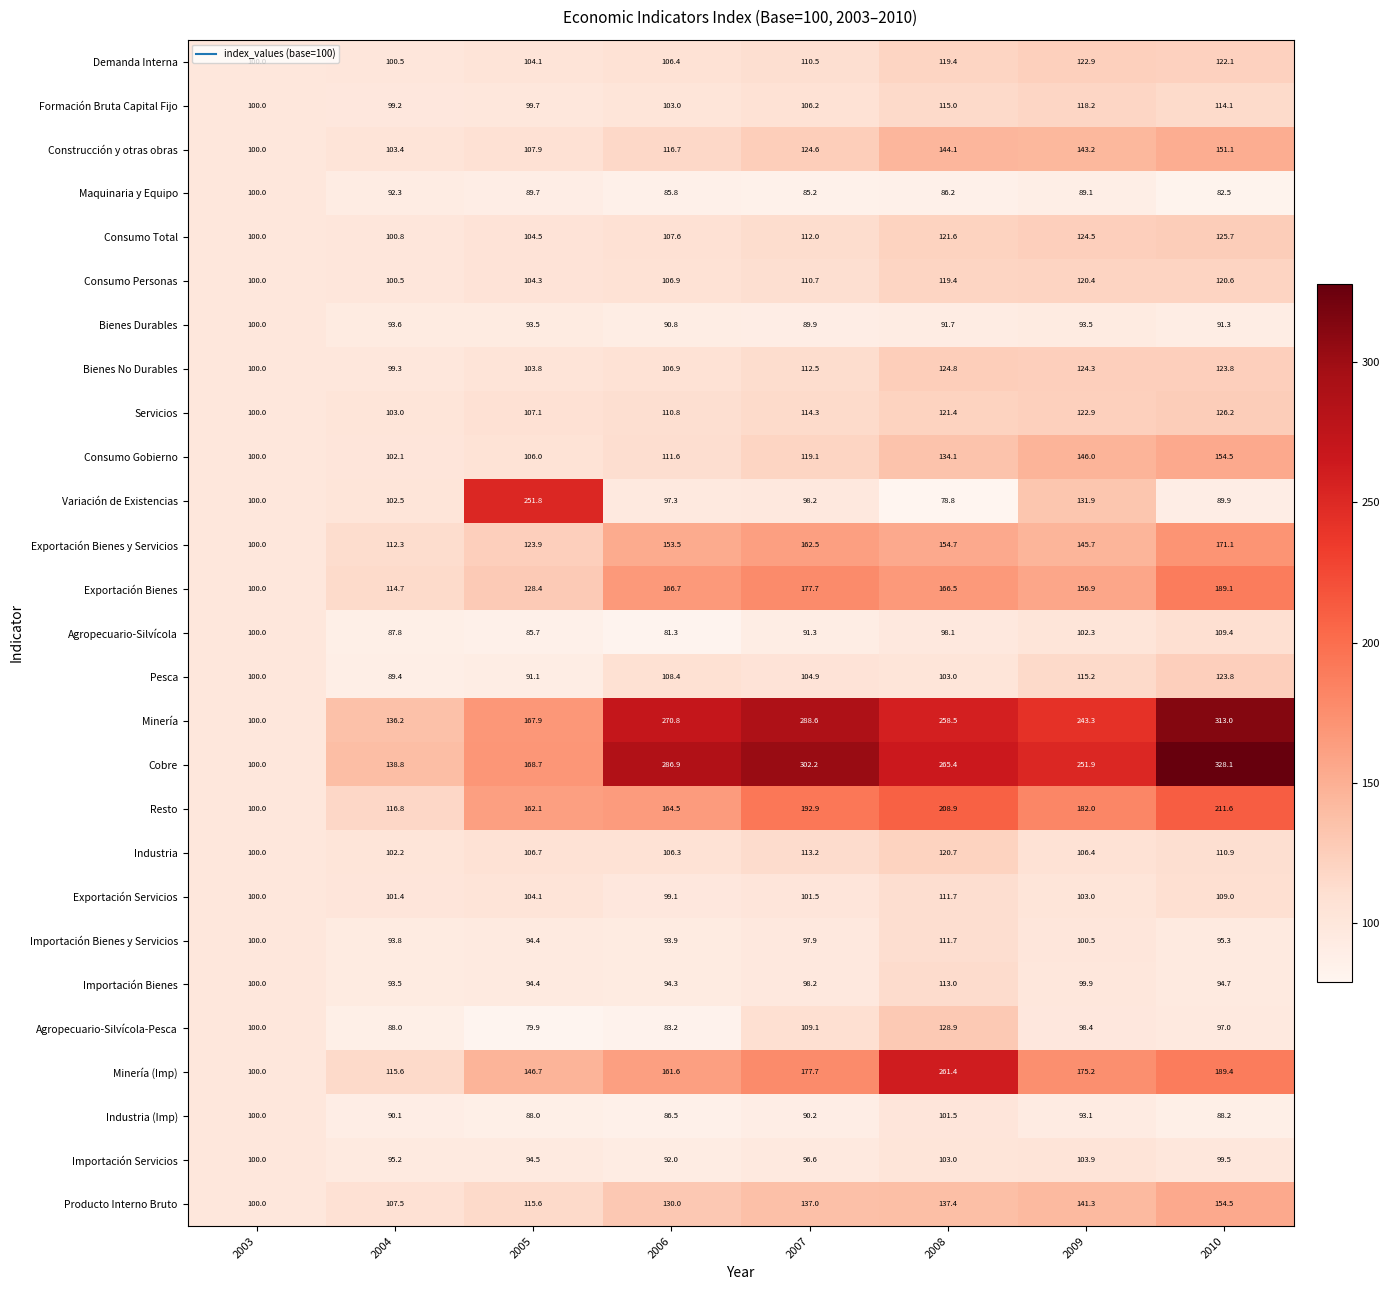

The Consumo Total series shows 121.6 at 2008. True or false?

True